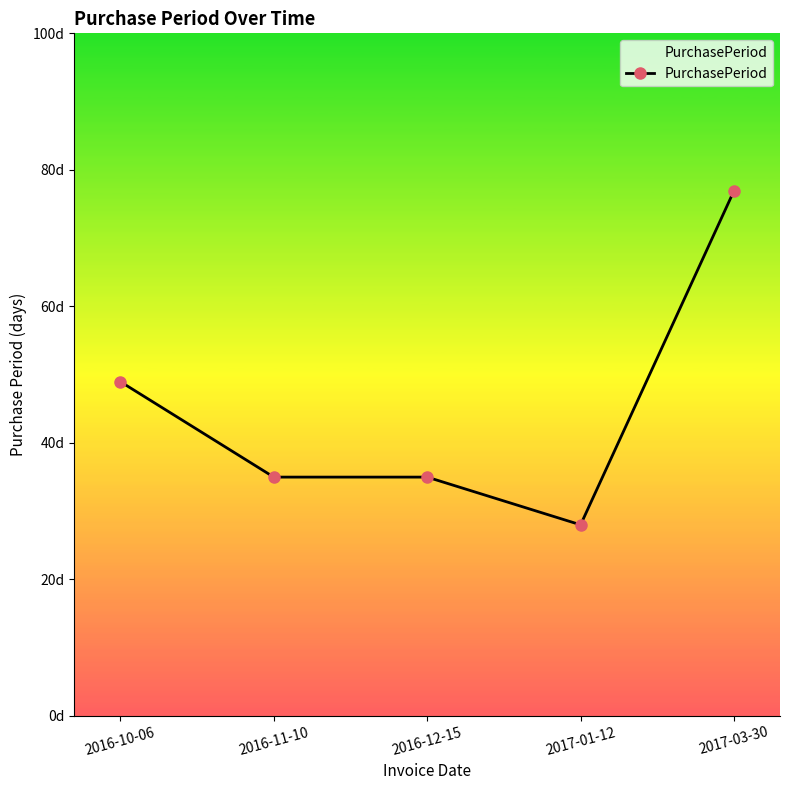

True or false: there are more than 0 points higher than both neighbors.

False